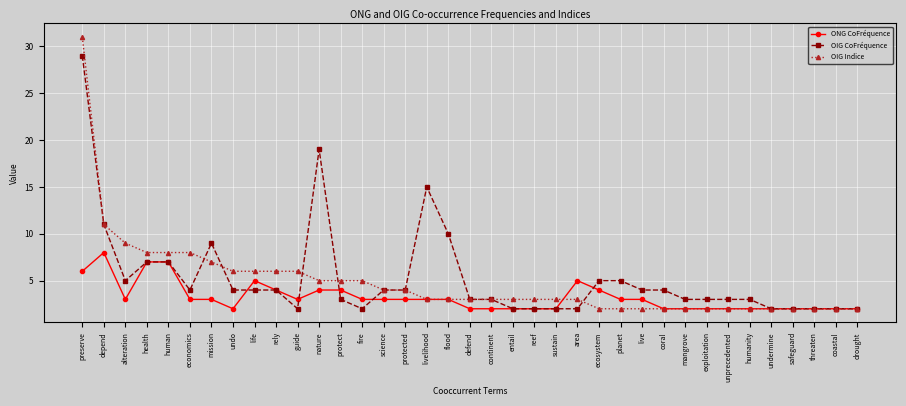

Rank the series by their maximum value, from lowest to highest.

ONG CoFréquence, OIG CoFréquence, OIG Indice